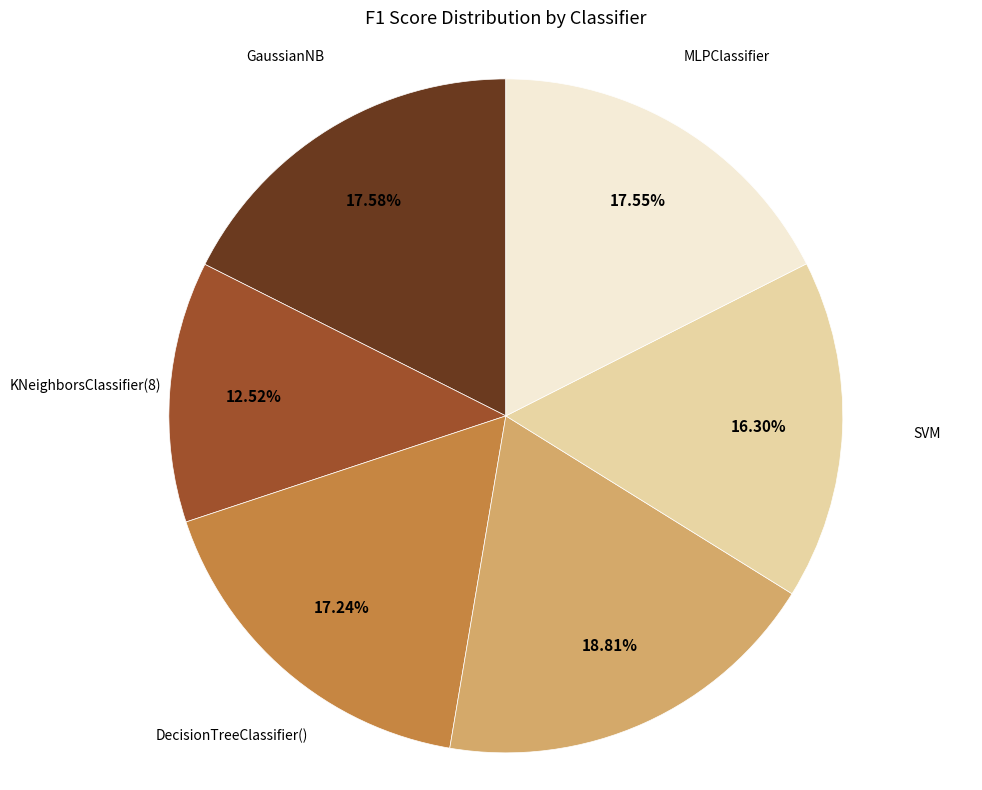

Does any single category account for the majority?

No